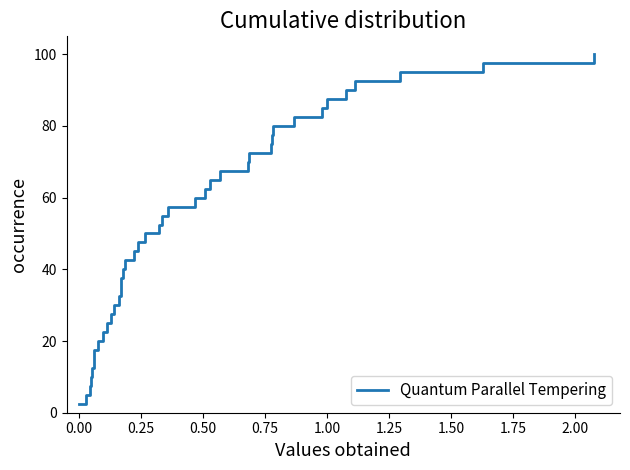

What is the difference between the maximum and minimum values?

97.5